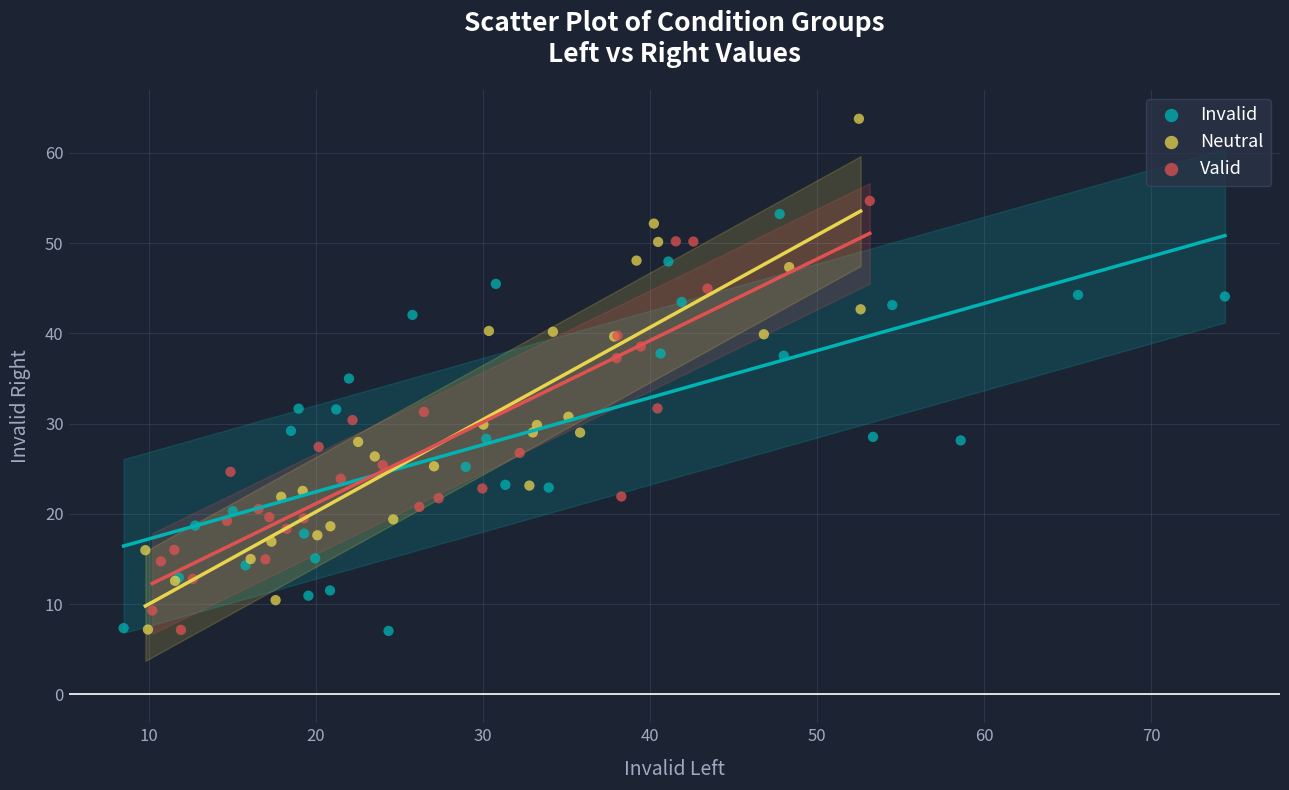

Which series has the largest Y range (max minus min)?

Neutral